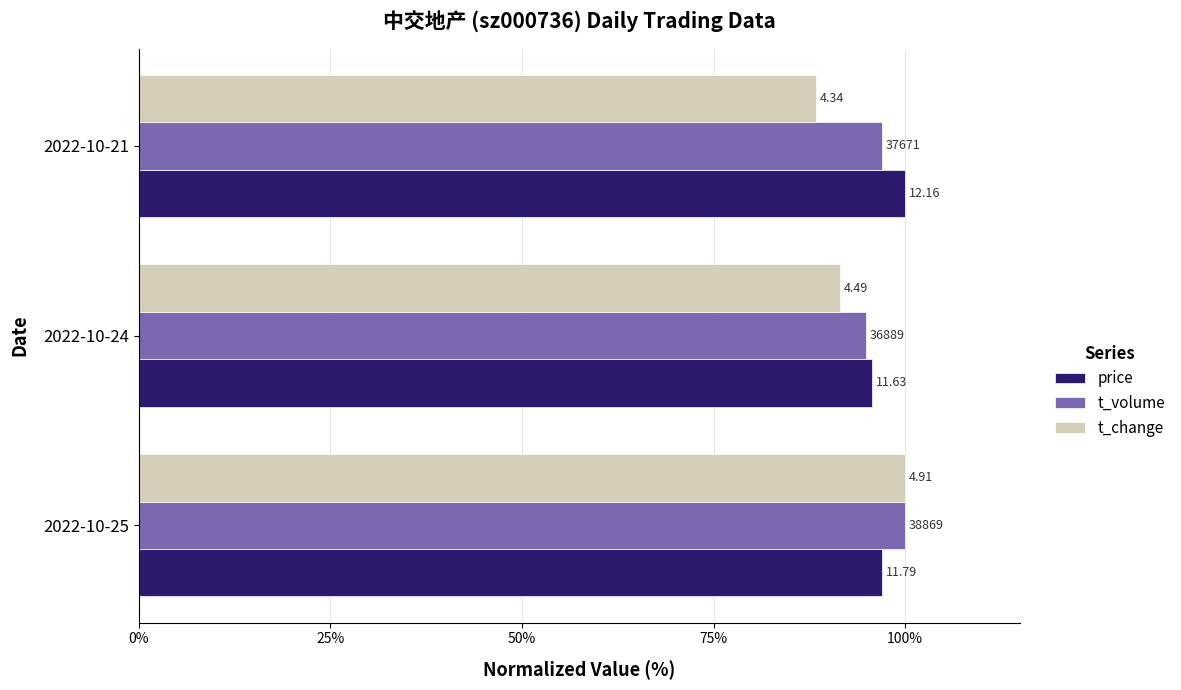

What are all the series names shown in the legend?

price, t_volume, t_change